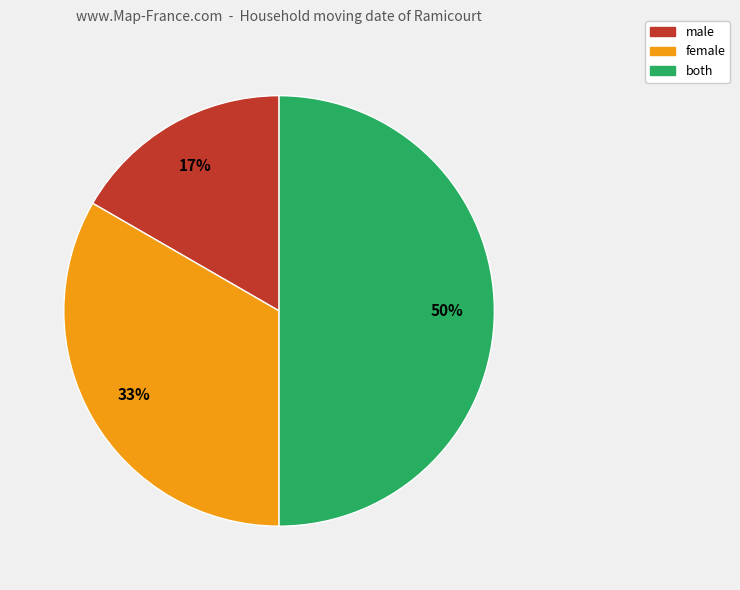

How many segments does this pie chart have?

3